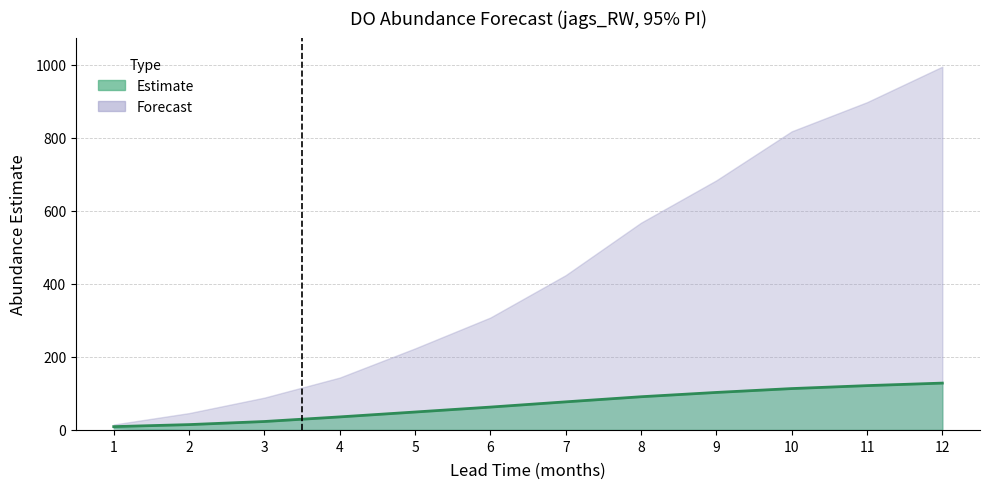

Between 5 and 7, which is larger?

7